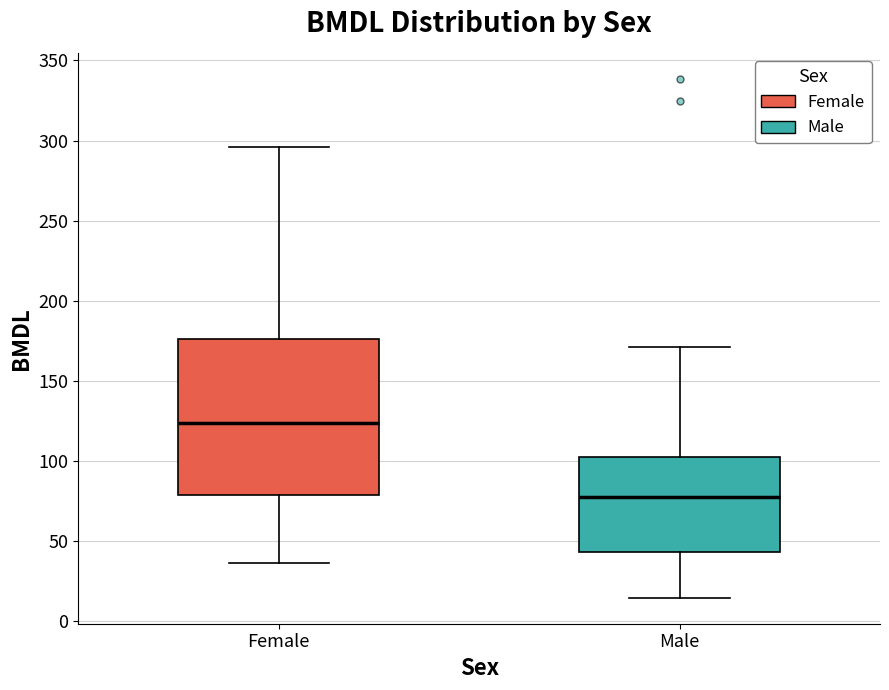

Which box is the tallest, from its lower edge to its upper edge?

Female